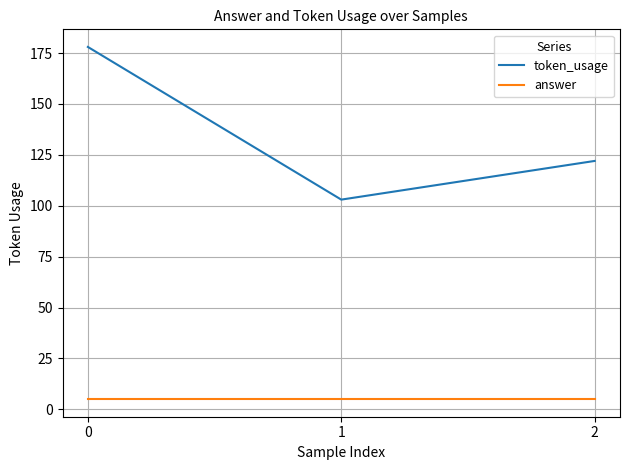

How many token_usage values are between 103 and 178?

3